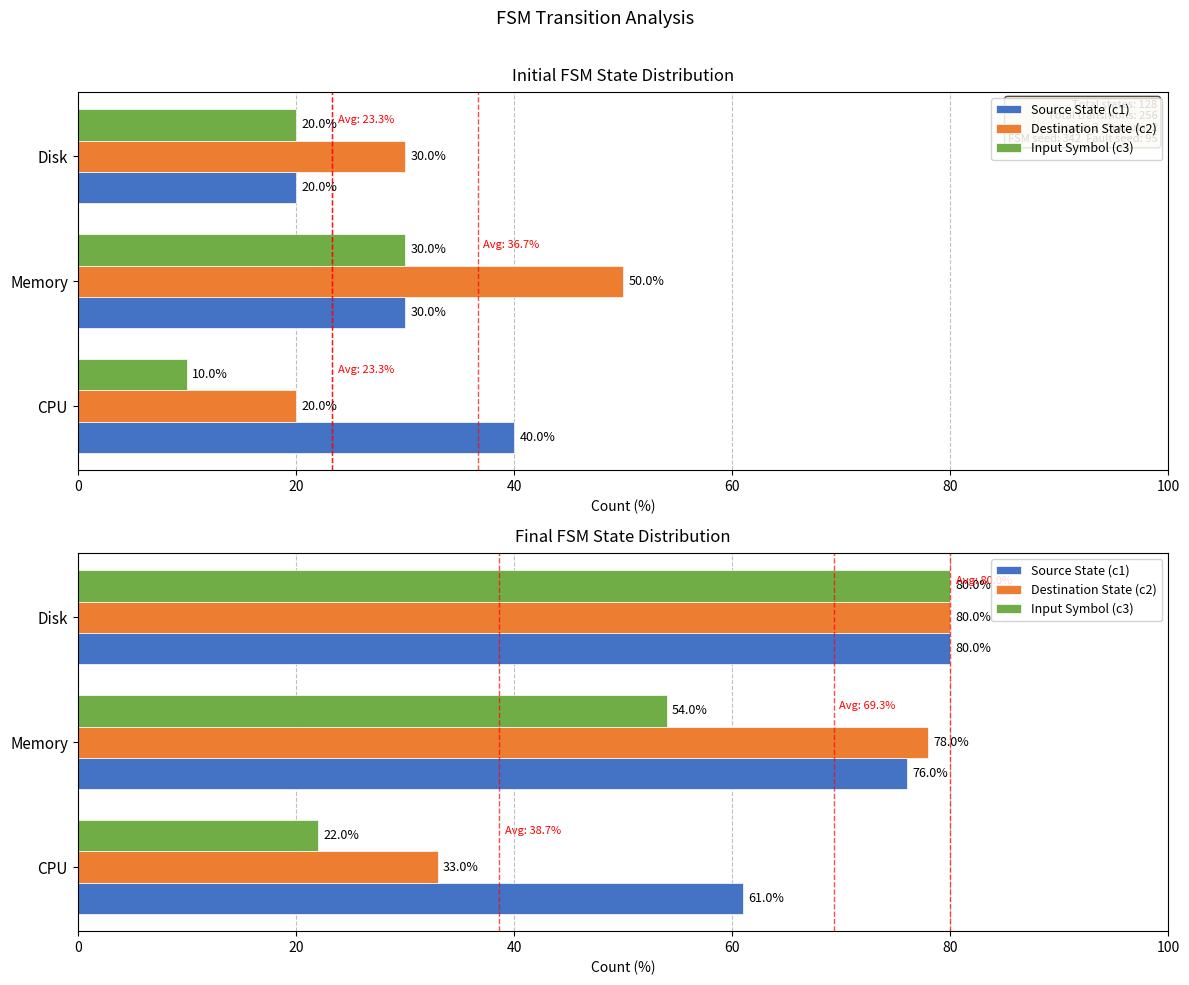

What is the maximum value shown in the chart?

80